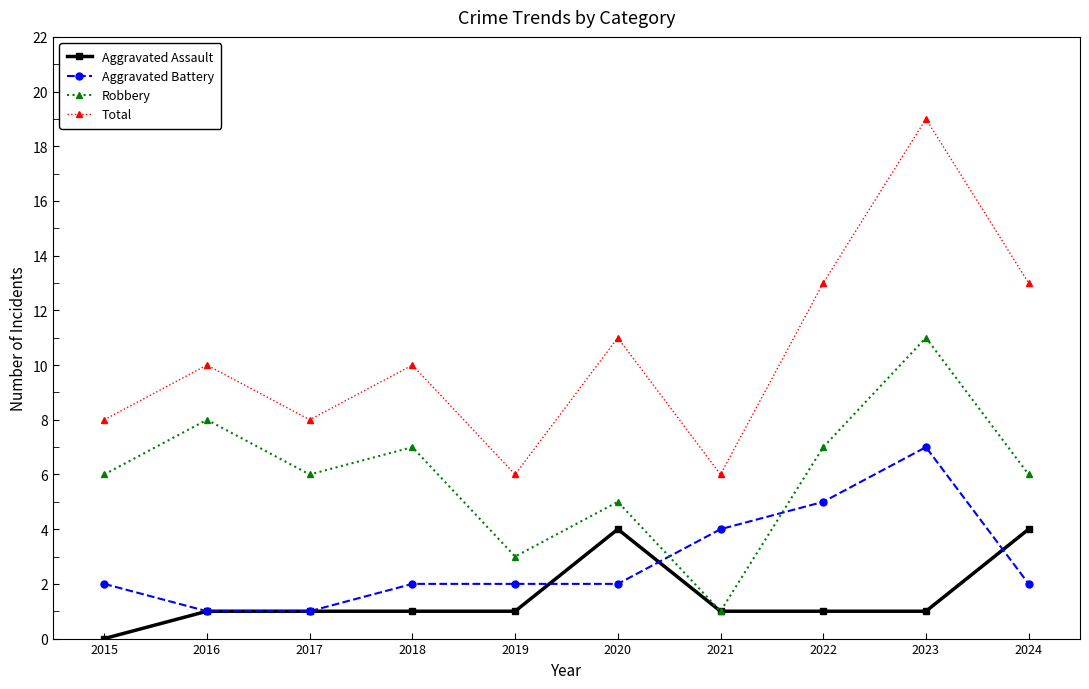

The value of Total at 2021 is 6. True or false?

True